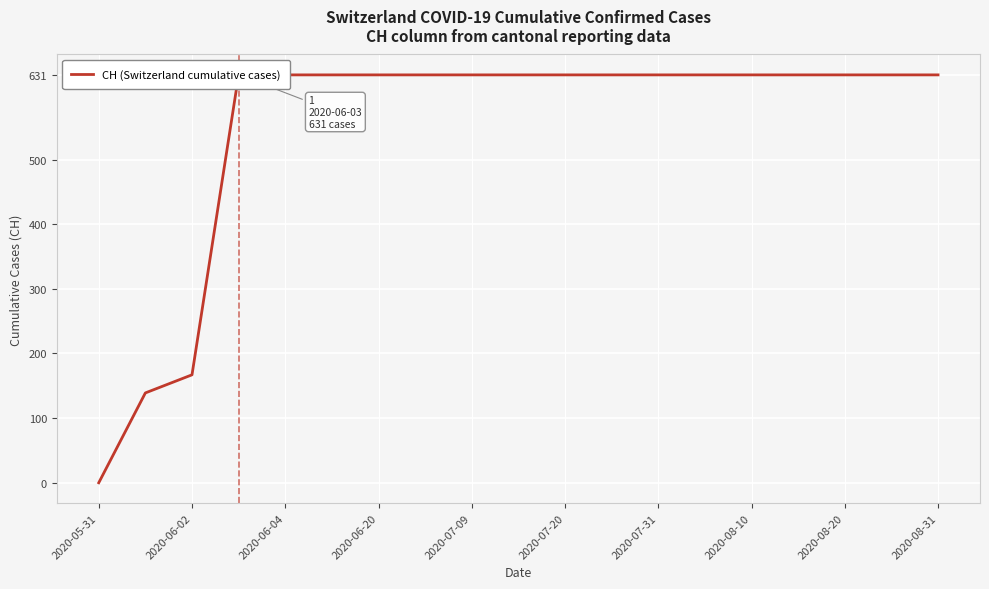

What is the difference between the second highest and minimum values?

631